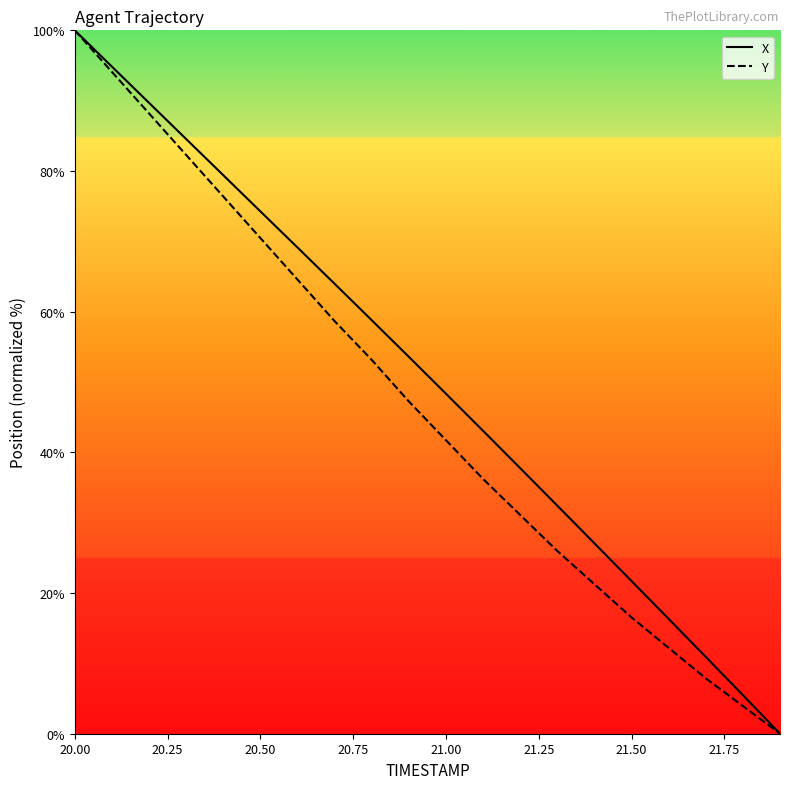

What is the maximum value for Y?

100.0